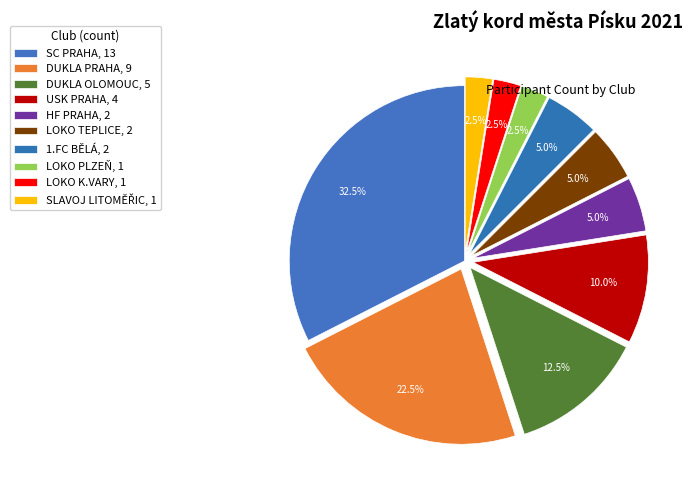

To the nearest percent, what is the average slice percentage?

10%